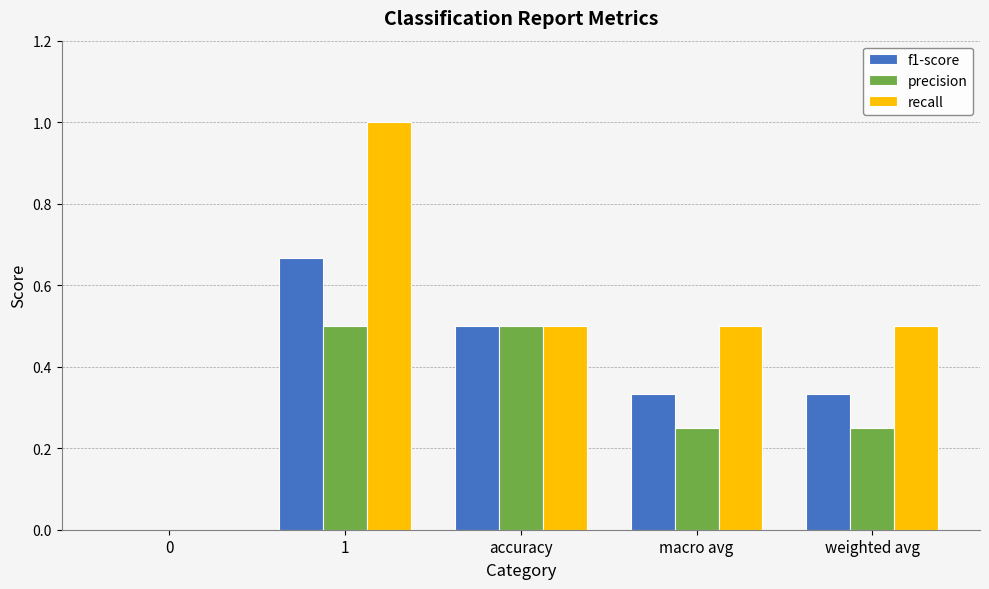

Are the bars horizontal?

No